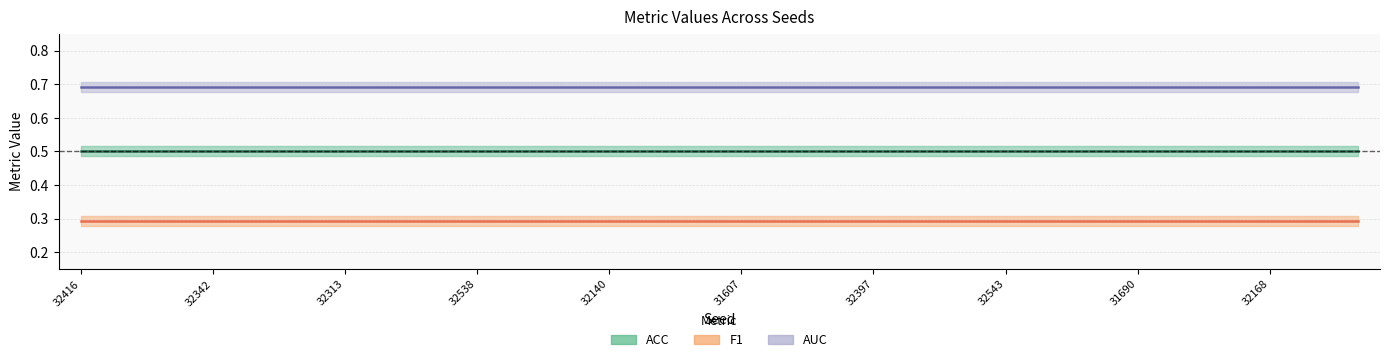

Rank the categories by ACC value from lowest to highest.

32416, 31764, 31861, 32342, 32486, 32249, 32313, 31691, 32289, 32538, 32487, 31673, 32140, 31632, 31732, 31607, 31786, 31687, 32397, 31948, 31924, 32543, 32479, 31956, 31690, 31677, 32200, 32168, 32230, 31692